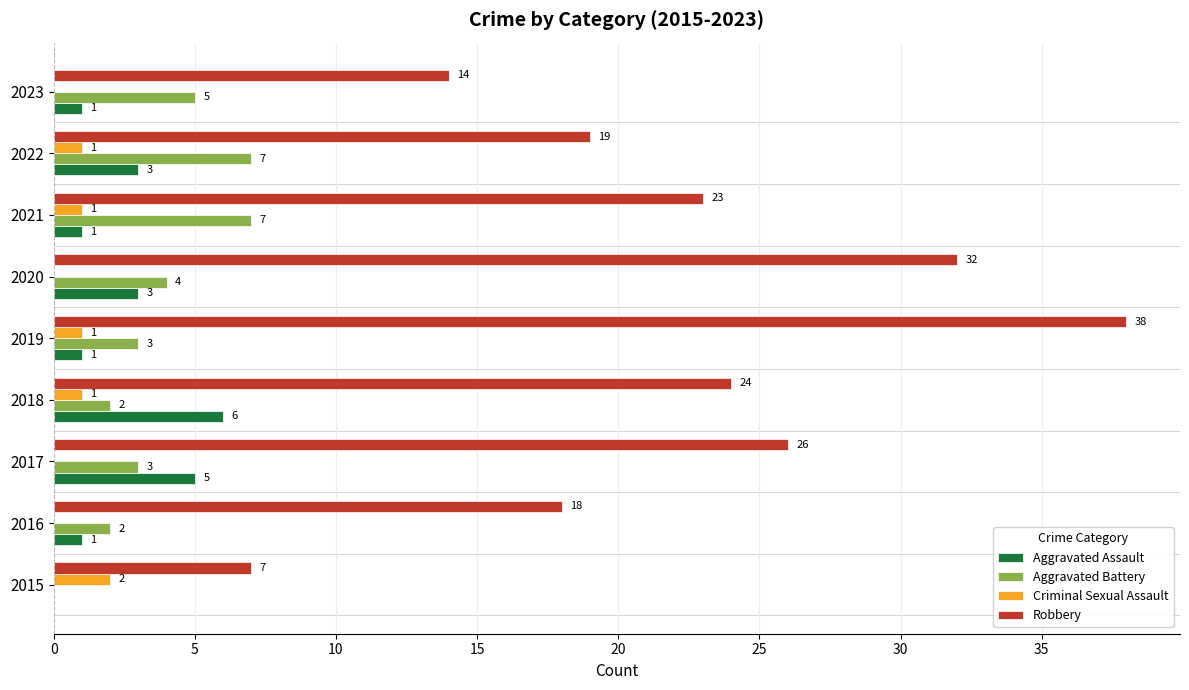

Where is Robbery nearest to the value 22?

2021